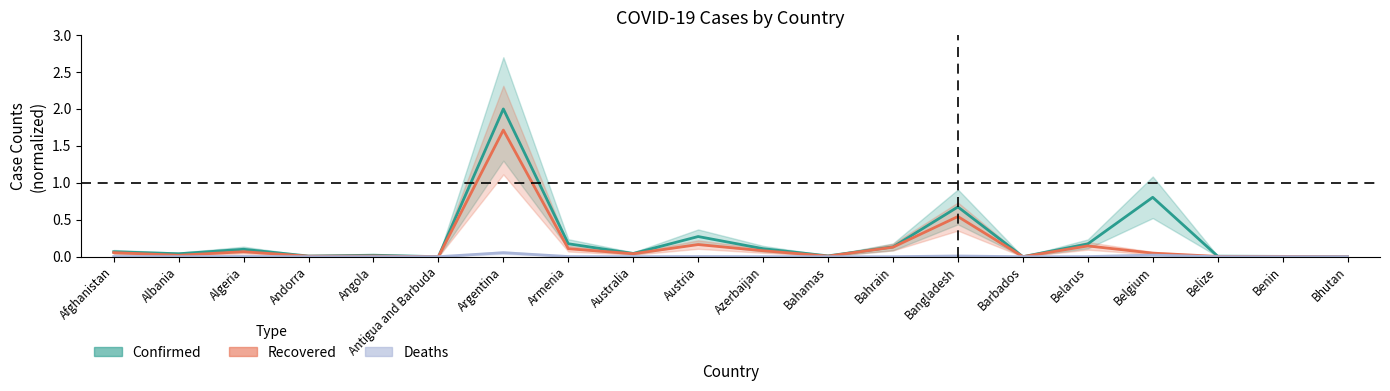

Which series has the largest total across all categories?

Confirmed